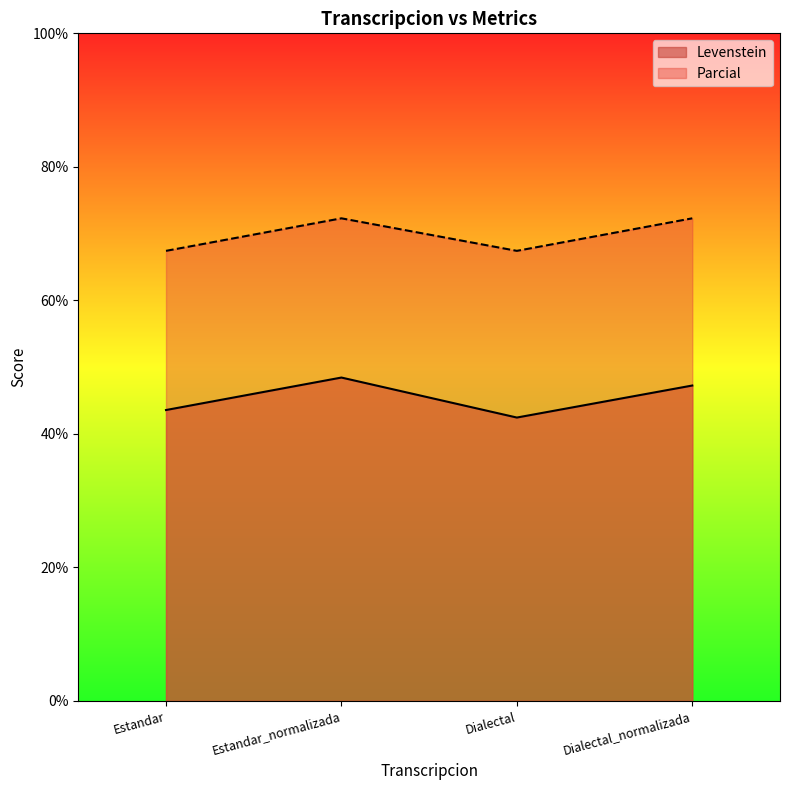

Reading right to left, list all the values displayed in this chart.

Levenstein: 47.2	42.4	48.4	43.6
Parcial: 72.3	67.4	72.3	67.4